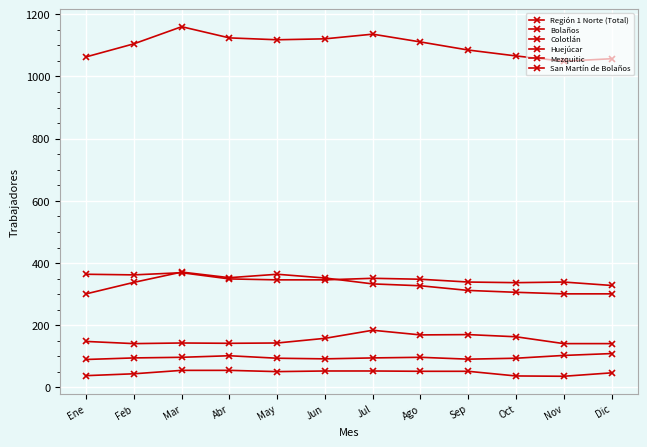

Where is the first local minimum for Región 1 Norte (Total)?

May